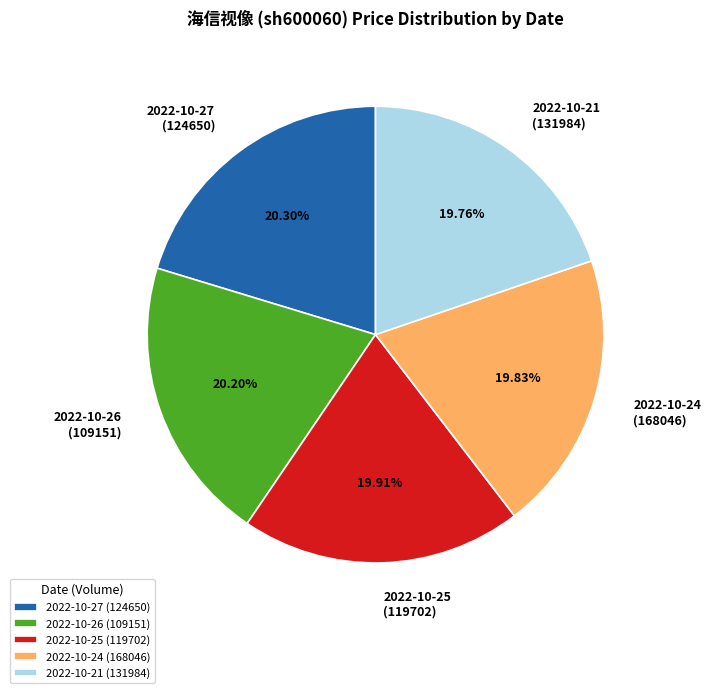

What is the ratio of the value at 2022-10-26 (109151) to the value at 2022-10-24 (168046)?

1.0